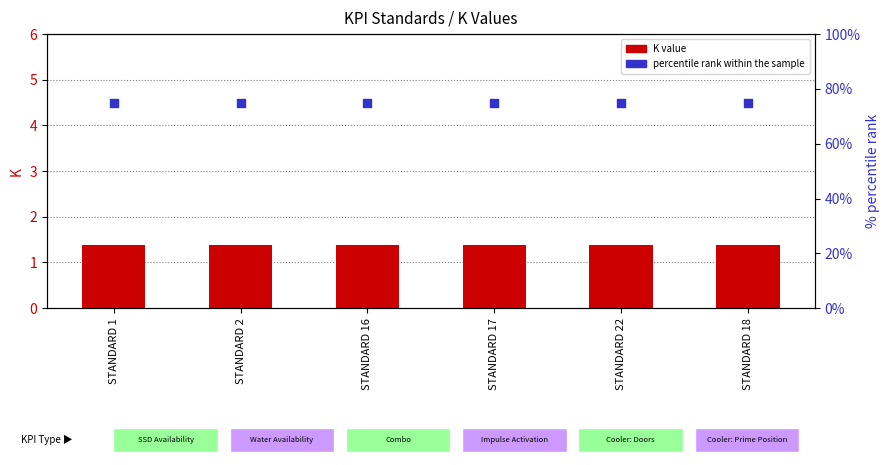

Which series reaches the minimum Y coordinate?

K value